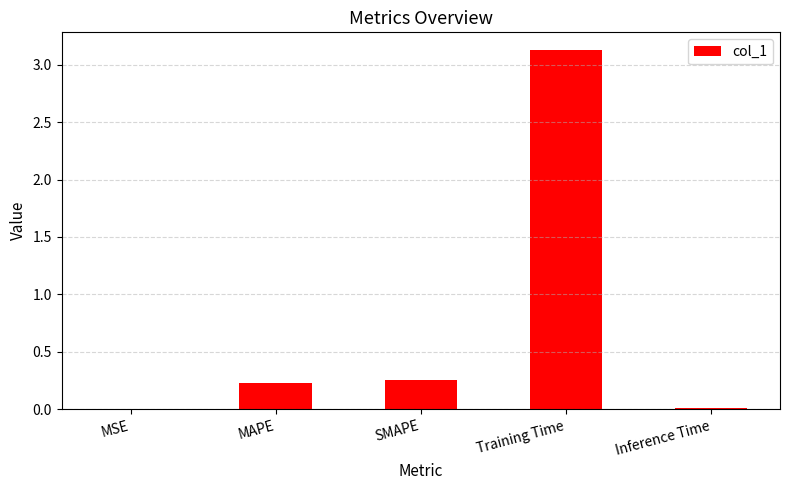

The value at SMAPE is 0.1. True or false?

False